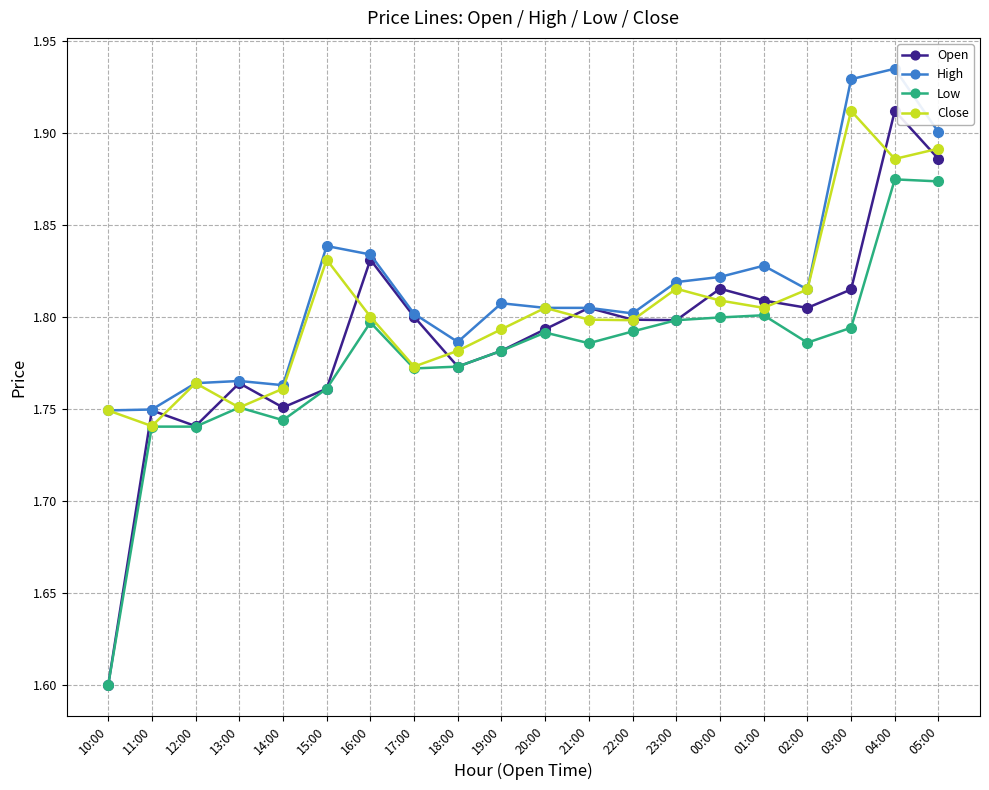

True or false: High has a value of 1.9 at 04:00.

True